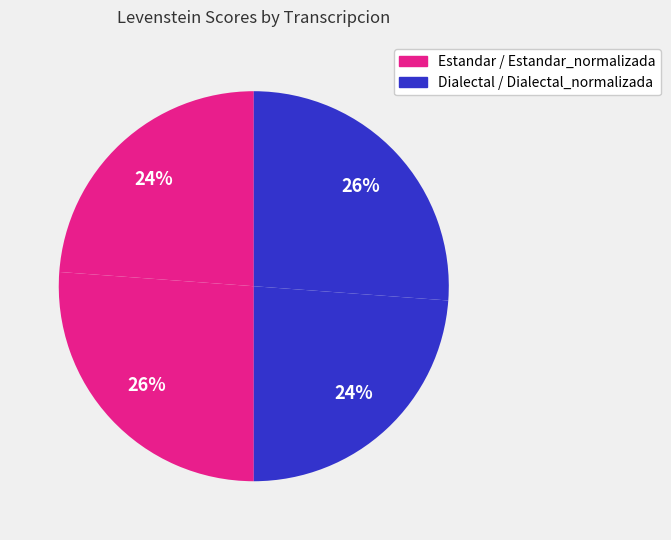

How many slices are in this pie chart?

4